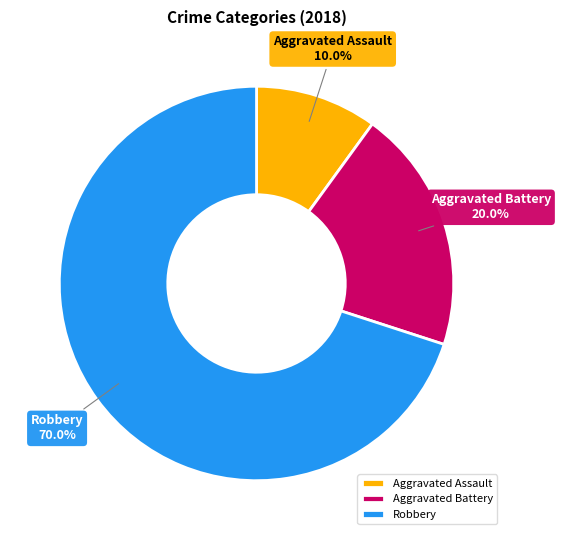

To the nearest percent, what is the difference between the Robbery and Aggravated Battery slice percentages?

50%